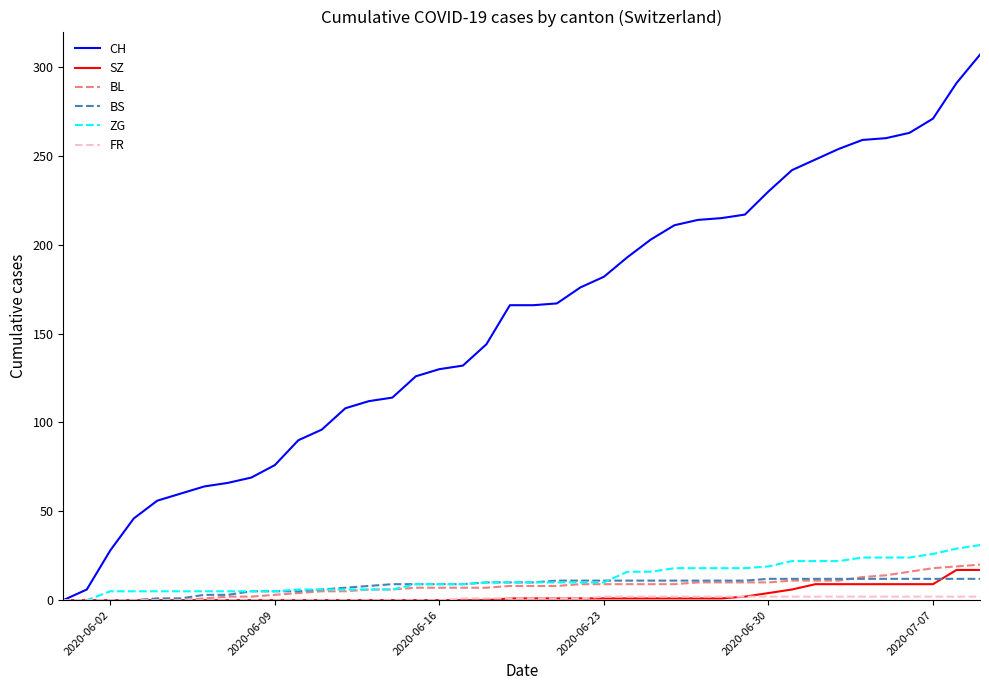

Which series has the largest total across all categories?

CH